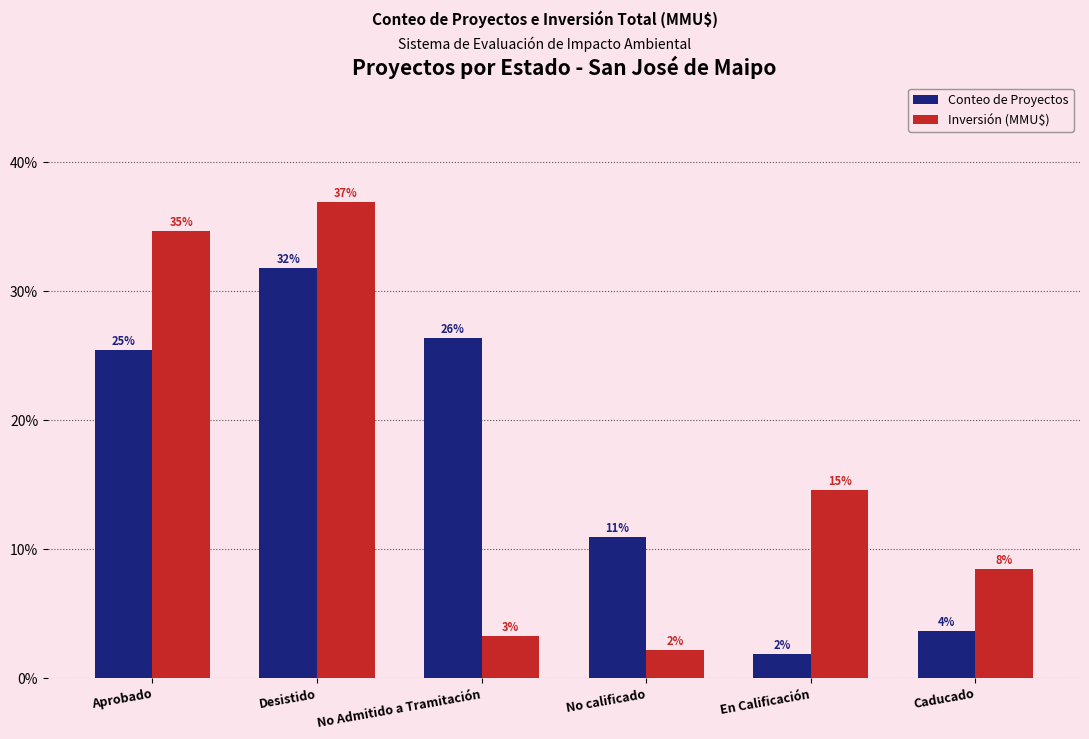

What is the difference between the Conteo de Proyectos values at Aprobado and No Admitido a Tramitación?

0.9